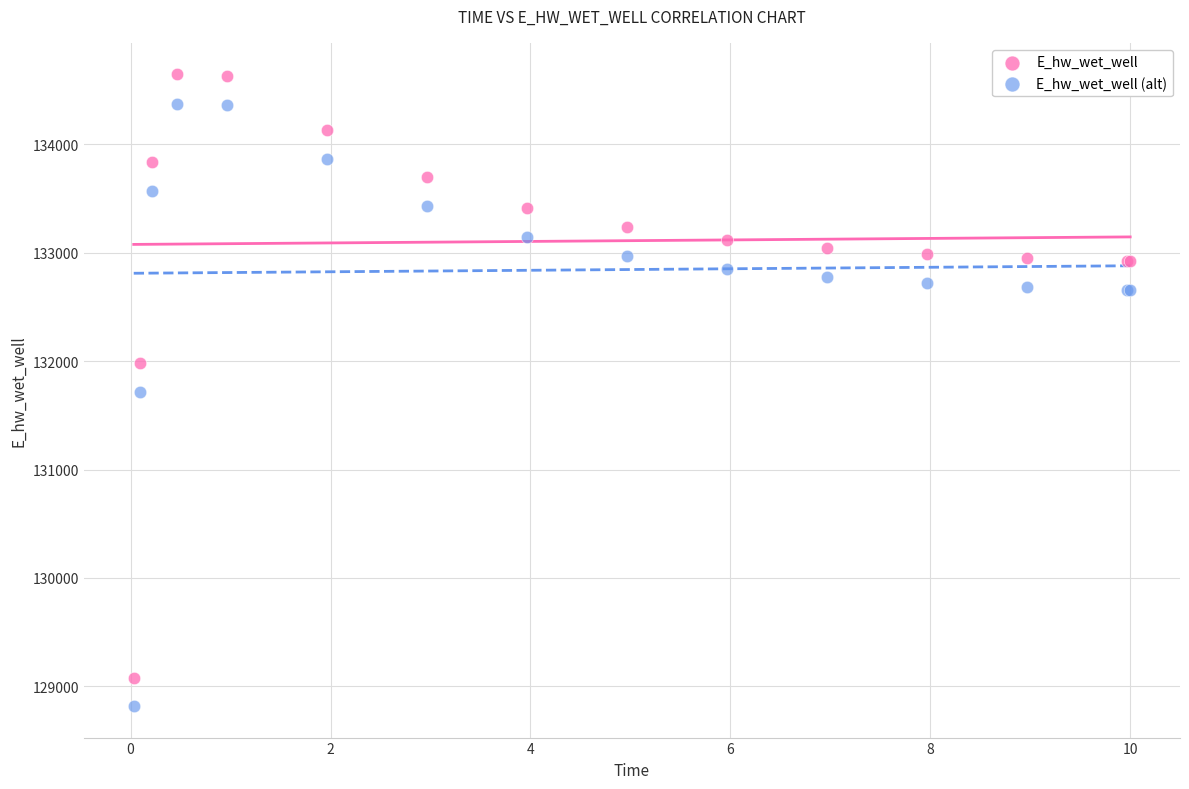

Which series contains the lowest Y value?

E_hw_wet_well (alt)